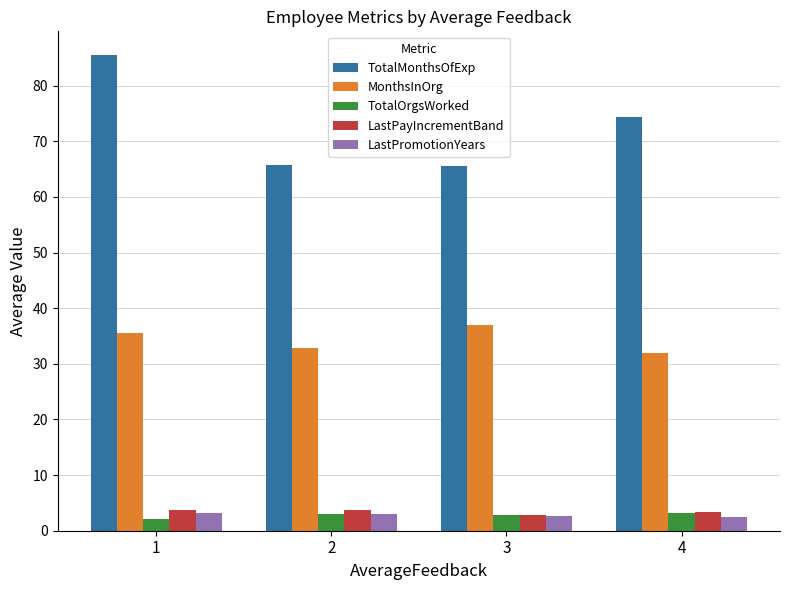

What is the sum of the TotalMonthsOfExp values at 2 and 3?

131.2